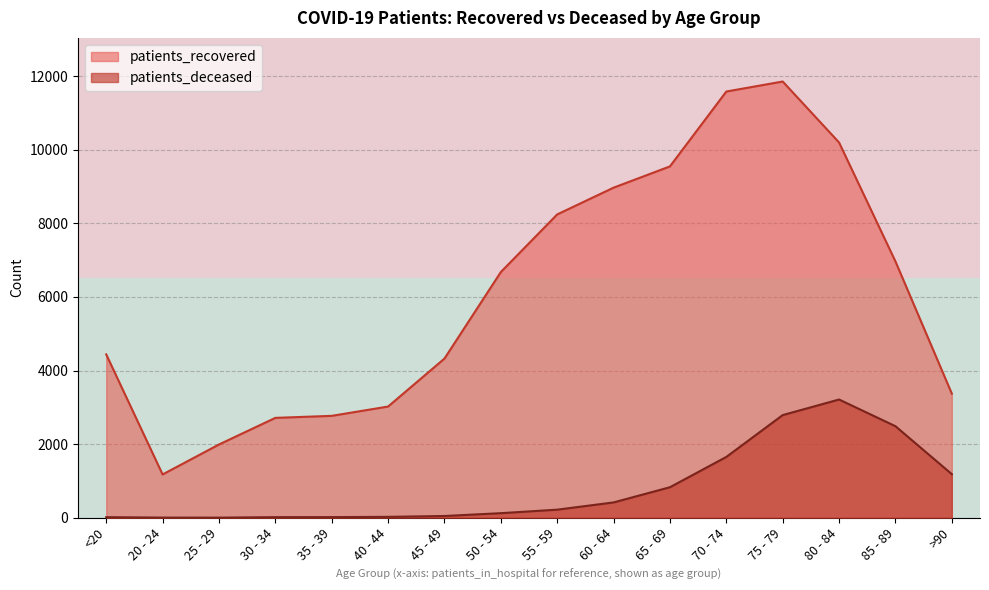

What is the label of the 9th point from the right?

50 - 54